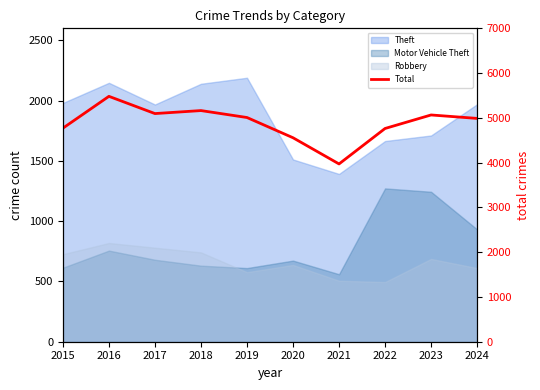

At which label is the value closest to 4726?

2022